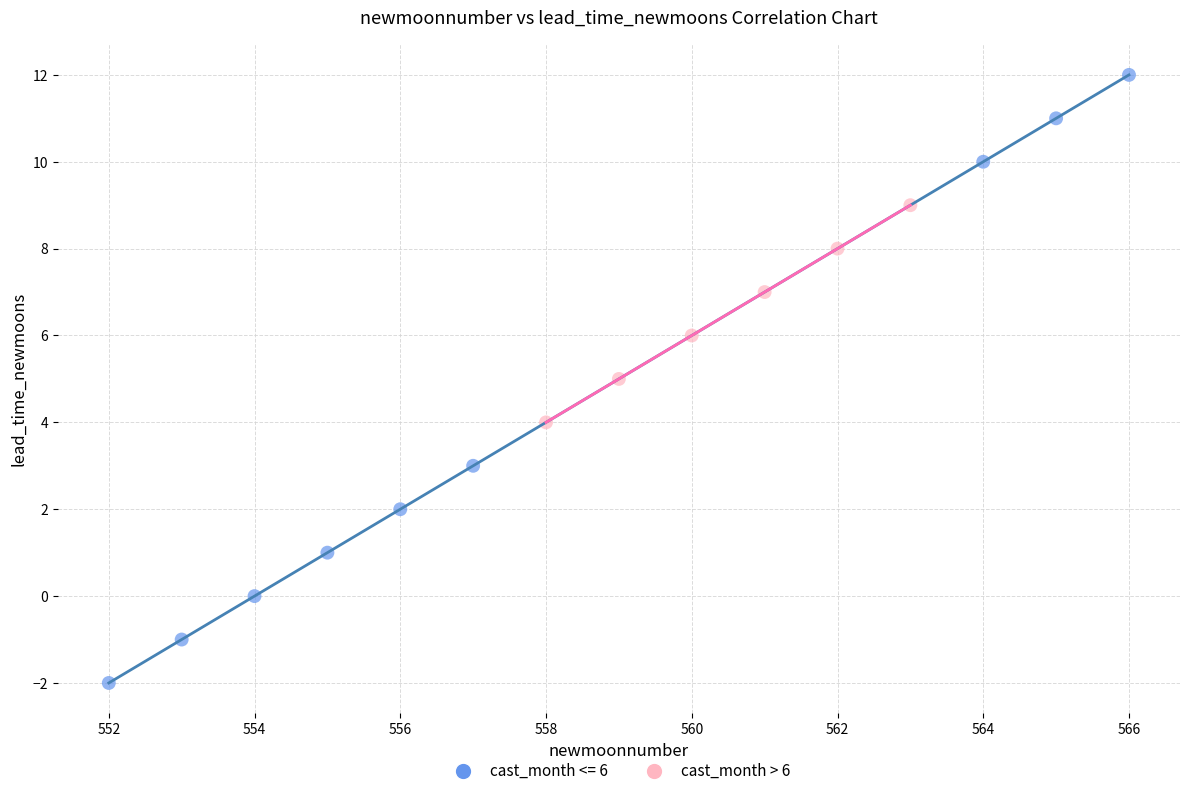

Which series contains the lowest Y value?

cast_month <= 6